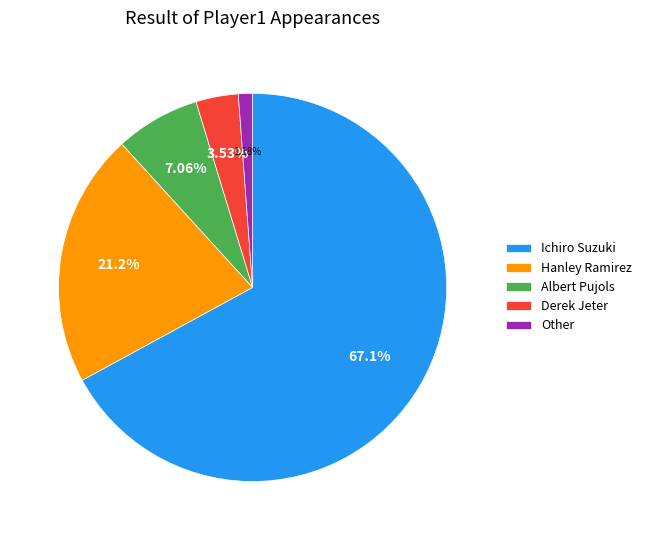

Is Ichiro Suzuki the majority of the pie?

Yes